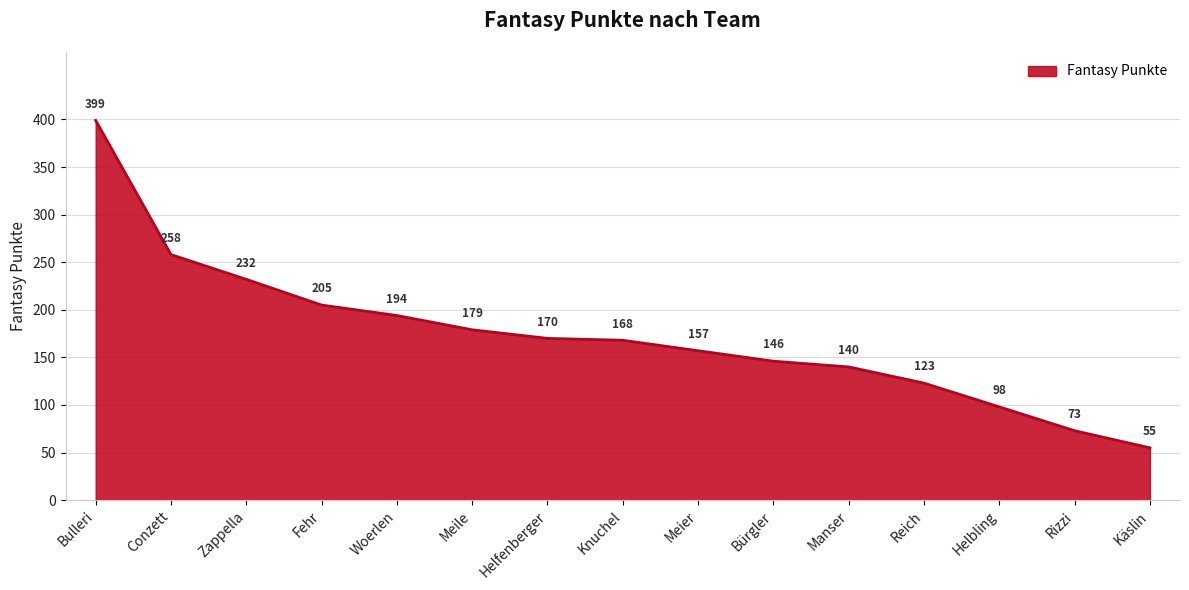

Is it true that the value at Helfenberger is 170?

True